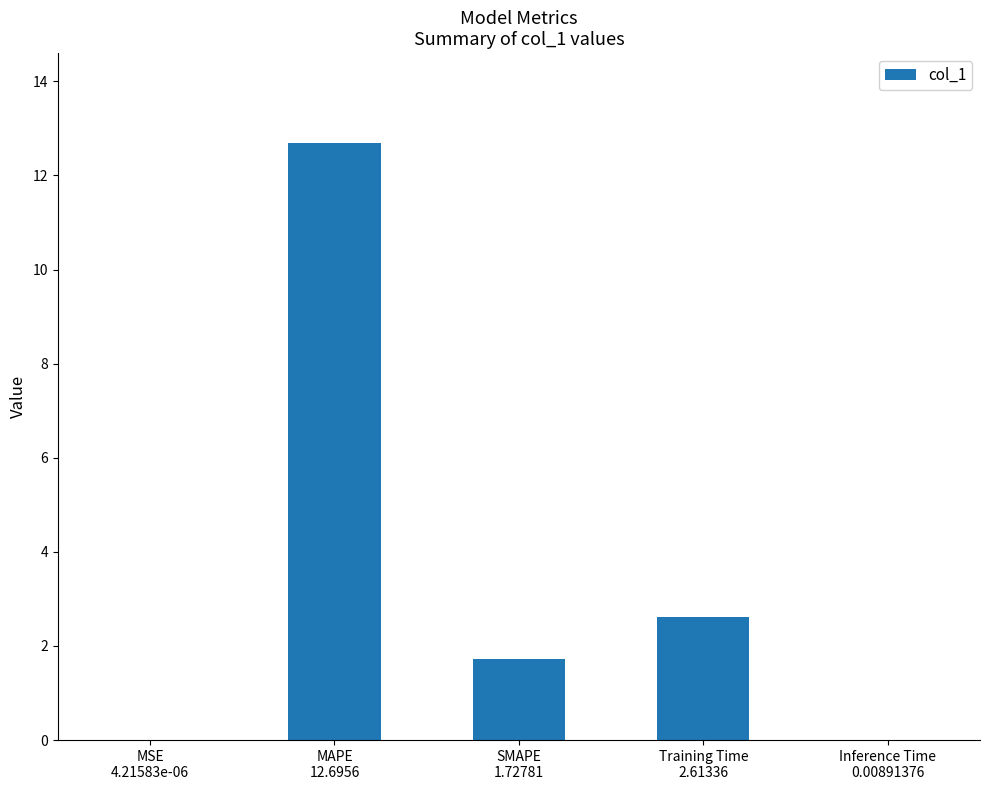

What is the maximum value shown in the chart?

12.7